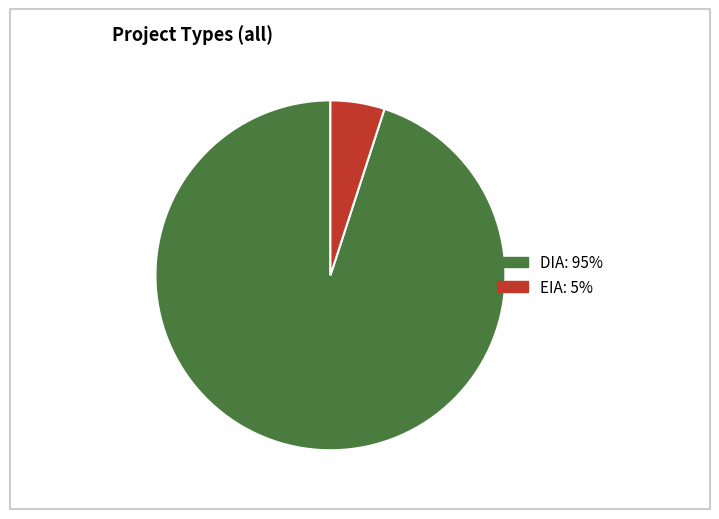

Rank the categories by value from lowest to highest.

EIA, DIA